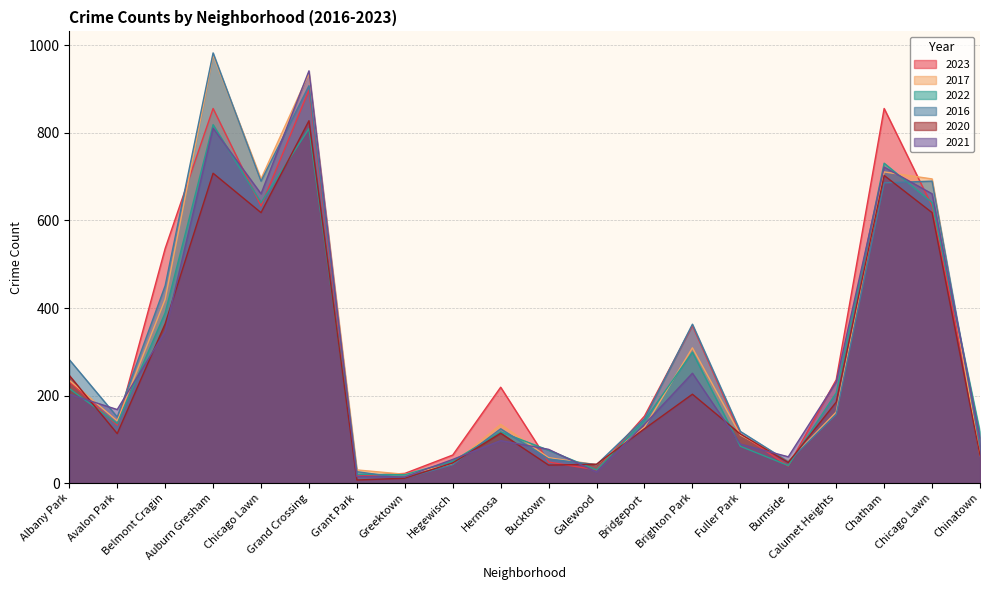

Does the chart display data point markers on the line(s)?

No